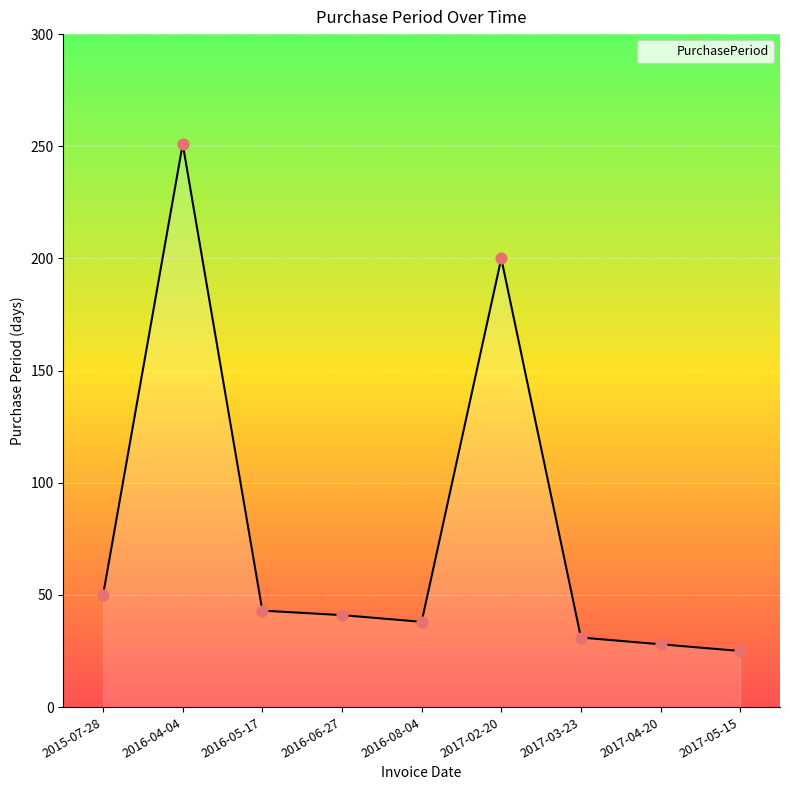

What is the ratio of the value at 2017-03-23 to the value at 2016-05-17?

0.7